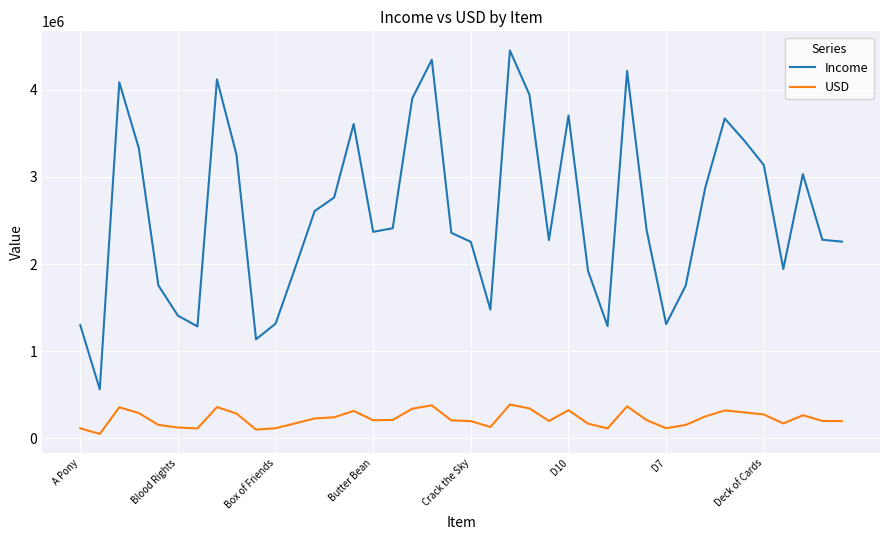

What are all the series names shown in the legend?

Income, USD